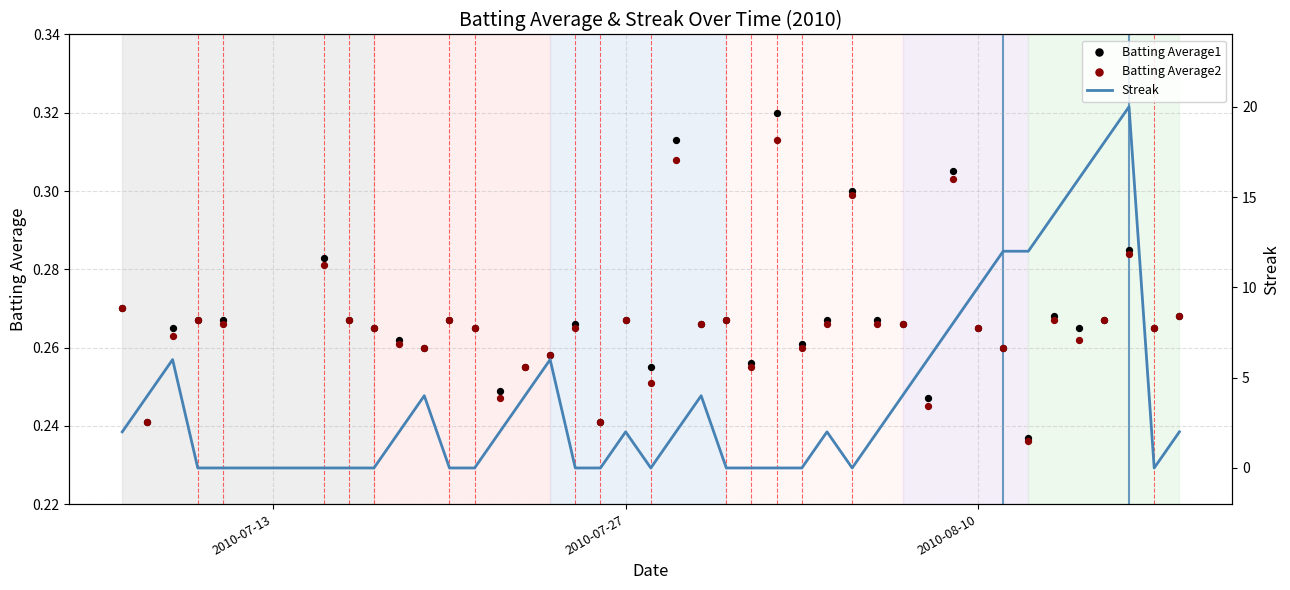

Which series reaches the minimum Y coordinate?

Streak